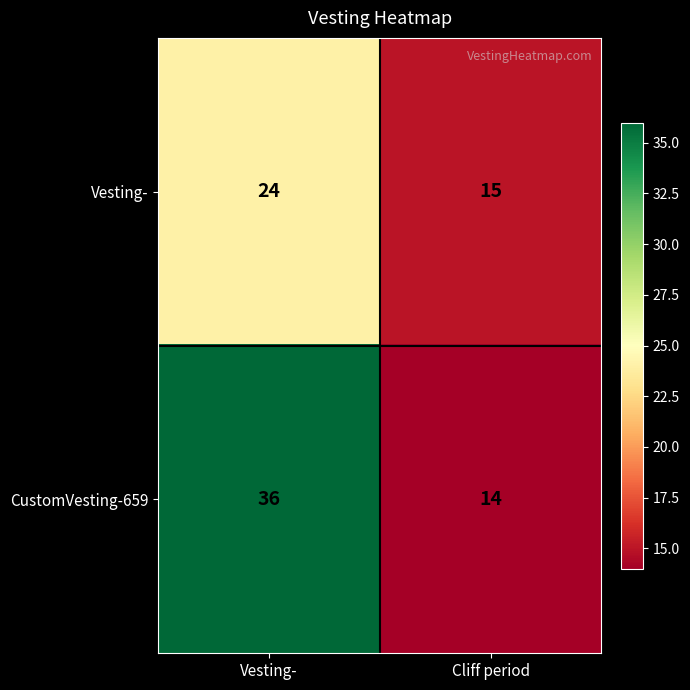

Reading left to right, transcribe all the data shown in this chart.

Vesting-: Vesting-=24	Cliff period=15
CustomVesting-659: Vesting-=36	Cliff period=14